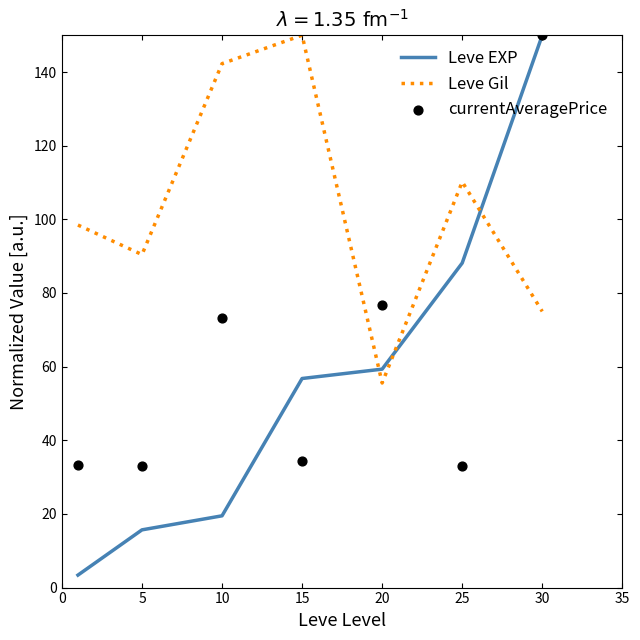

Which series has the largest total across all categories?

Leve Gil